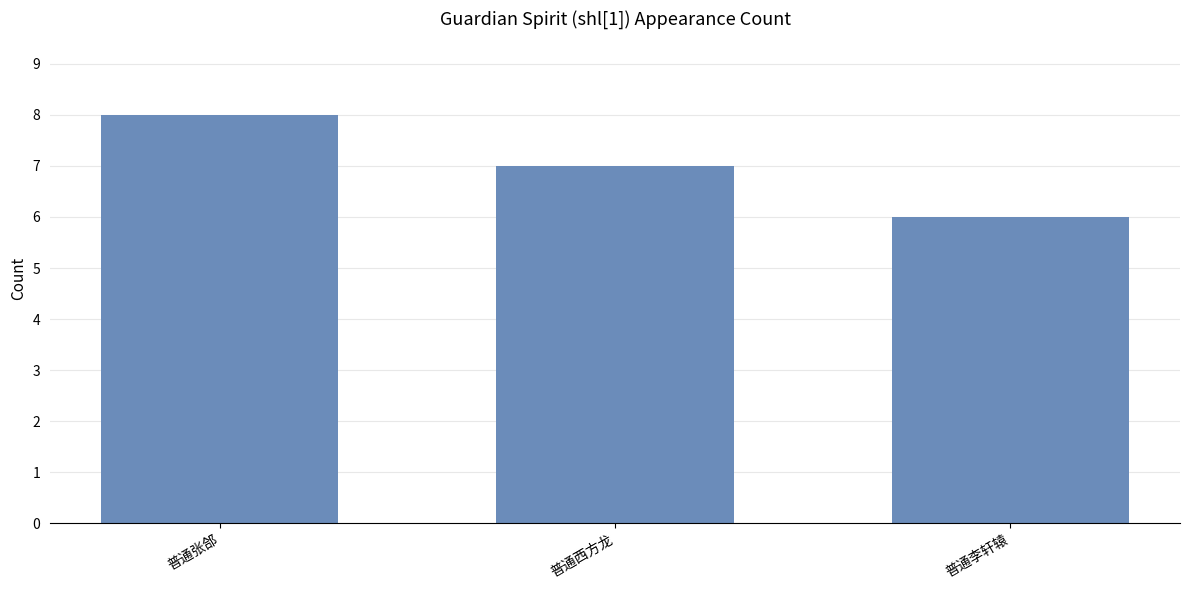

List the labels in order of value, smallest first.

普通李轩辕, 普通西方龙, 普通张郃